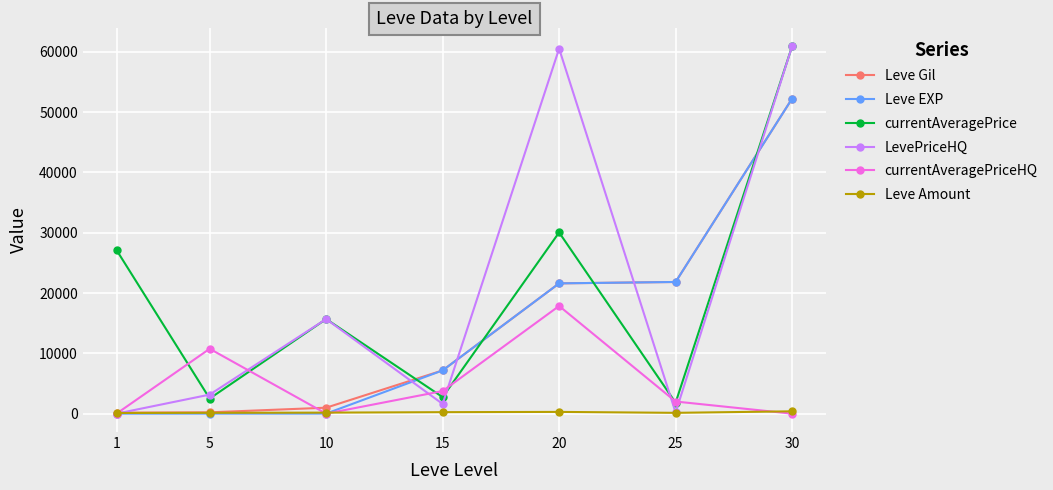

Where does the currentAveragePriceHQ series first go above 2014?

5